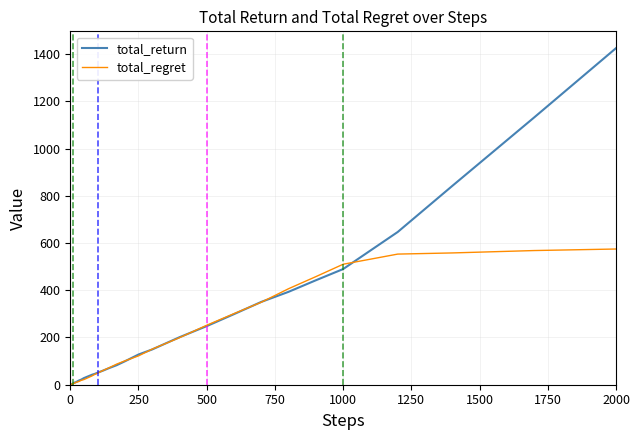

Which series has the largest total across all categories?

total_return